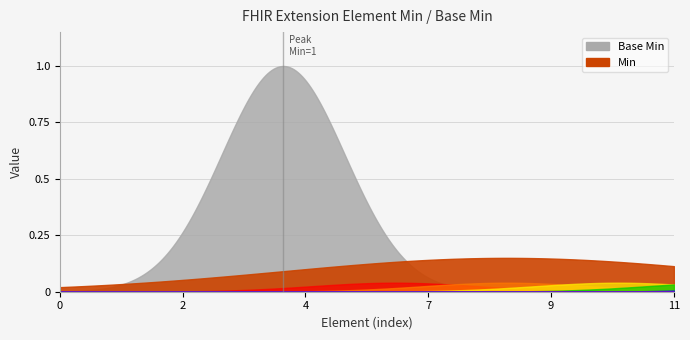

In Base Min, how many points are higher than both neighbors (excluding endpoints)?

1